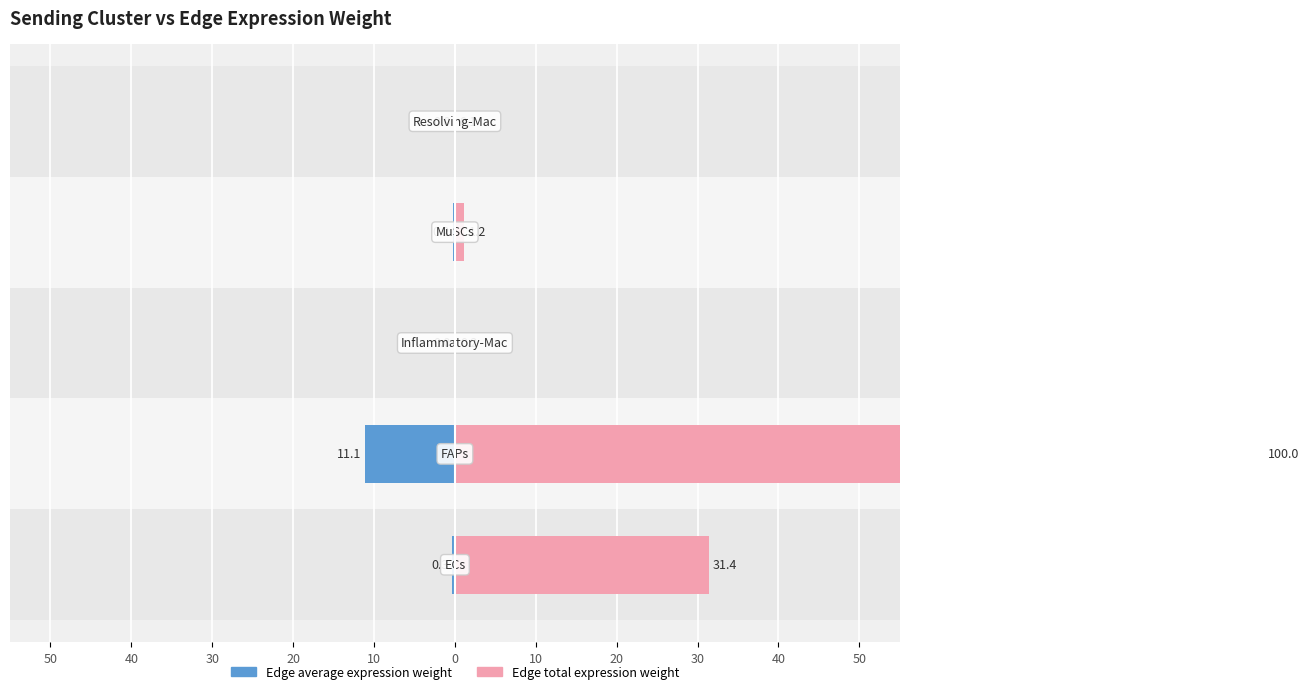

At 20, list the series in order from smallest to largest.

Edge average expression weight, Edge total expression weight